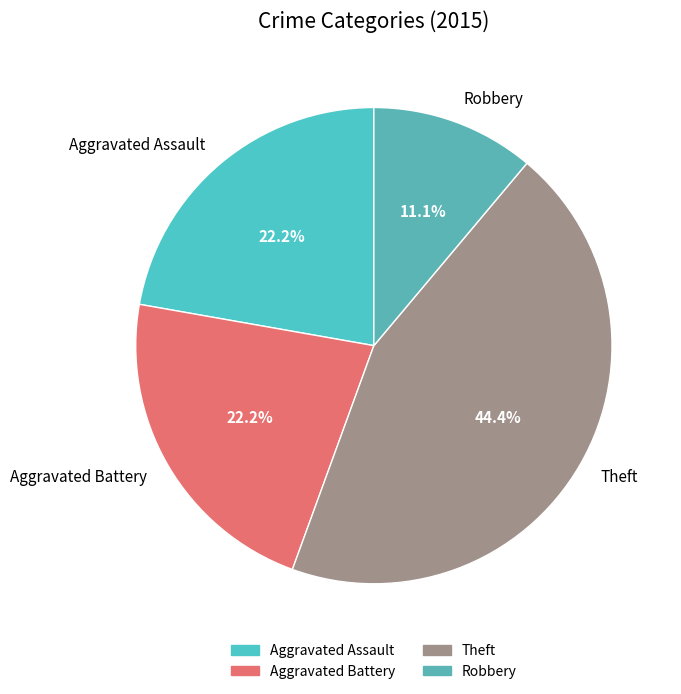

Between Aggravated Battery and Robbery, which is larger?

Aggravated Battery